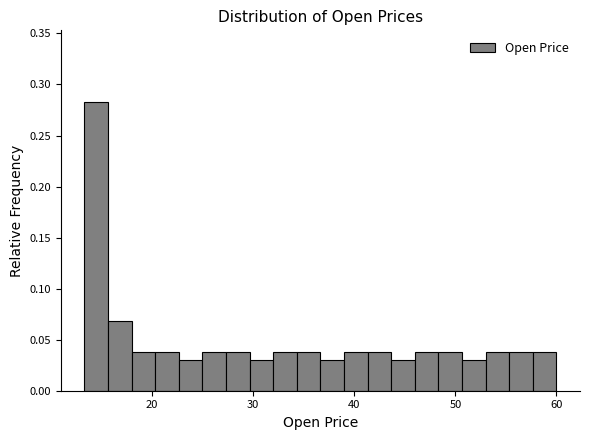

Read against the x-axis, roughly where is the centre of the tallest bar?

14